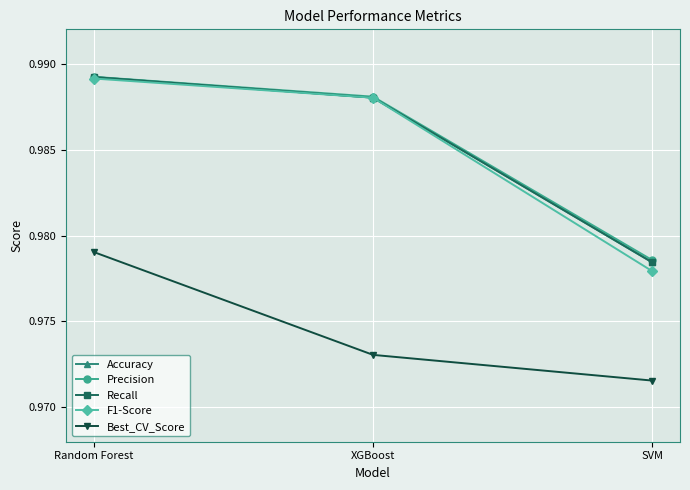

Does the chart display data point markers on the line(s)?

Yes